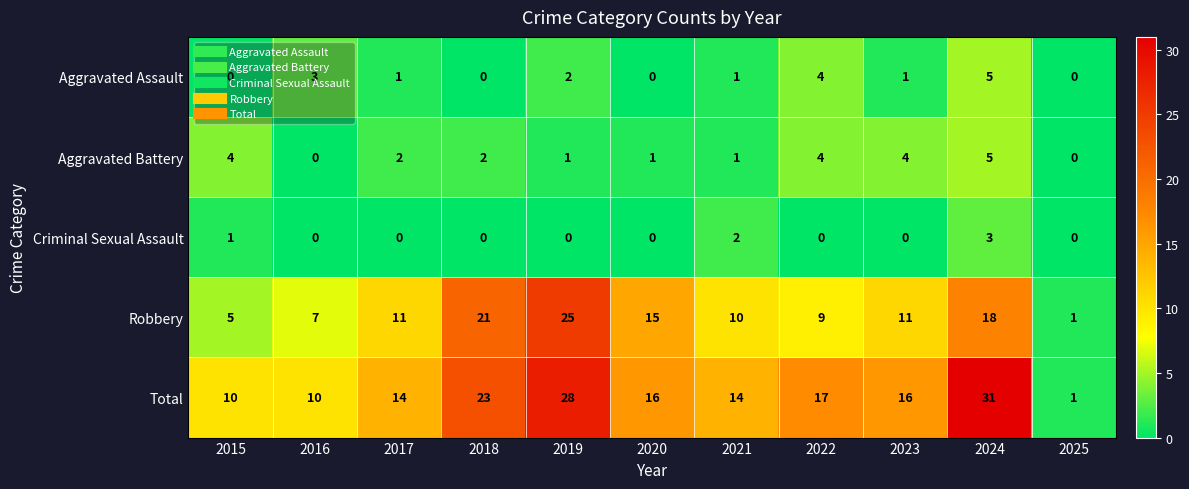

What is the average value of the Robbery series?

12